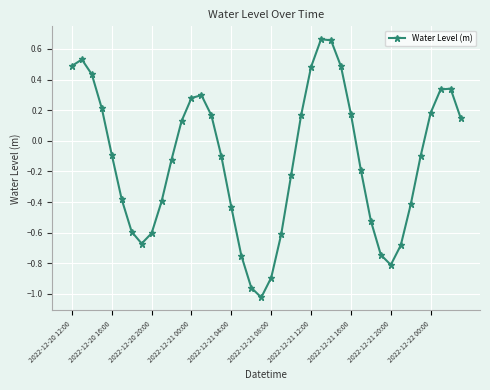

What is the value of the 9th point from the left?

-0.6